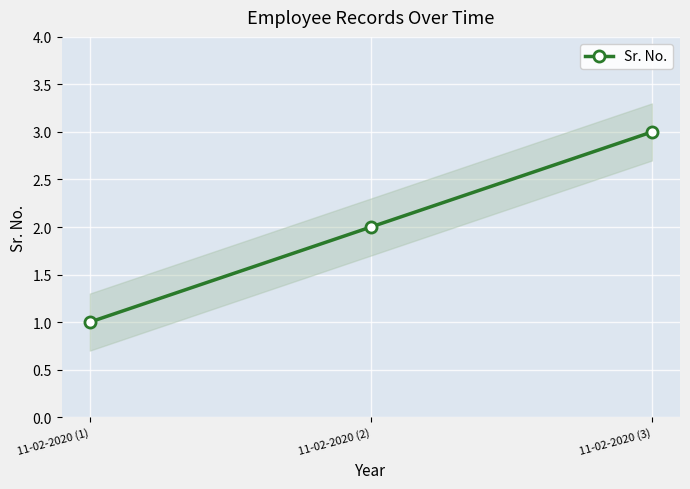

Reading right to left, extract all data points from this chart.

3	2	1